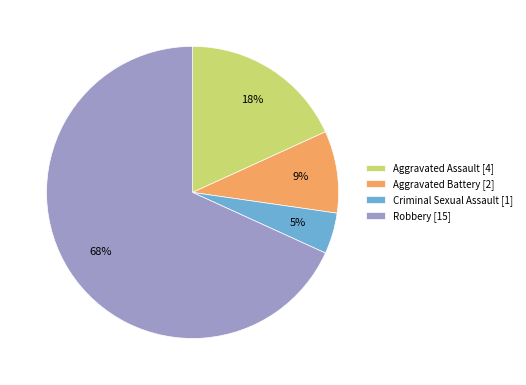

The Aggravated Assault slice represents 7% of the pie. True or false?

False